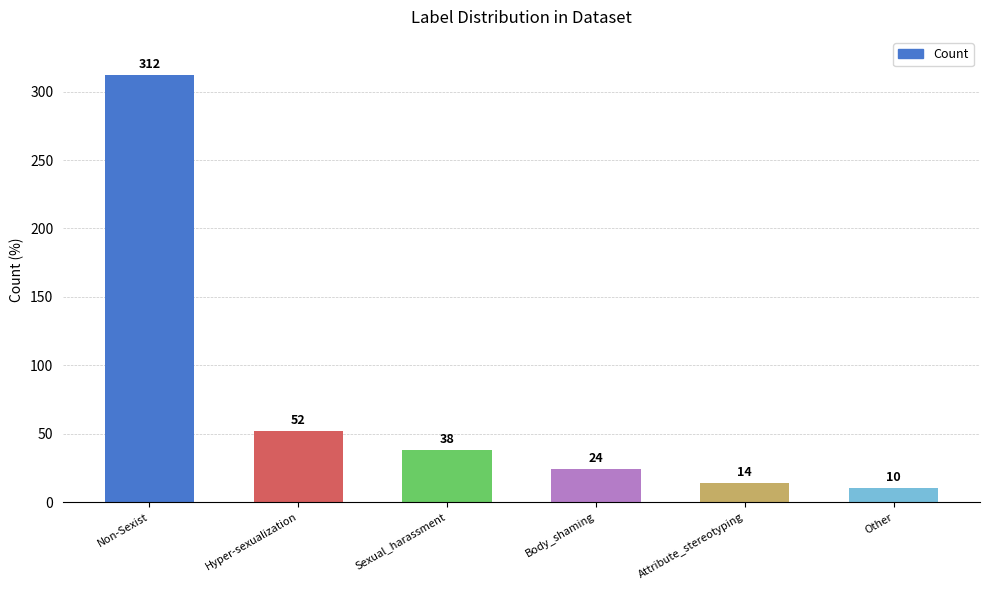

Rank the categories by value from lowest to highest.

Other, Attribute_stereotyping, Body_shaming, Sexual_harassment, Hyper-sexualization, Non-Sexist